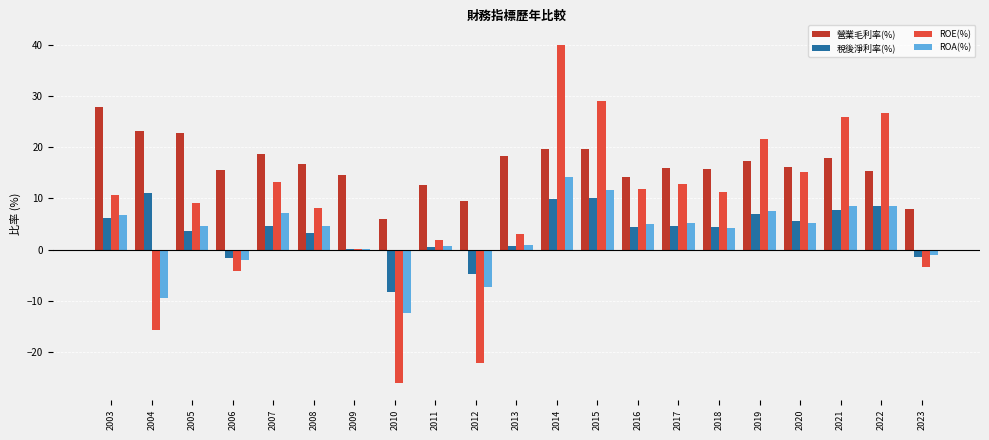

What is the sum of the ROE(%) values at 2003 and 2016?

22.5